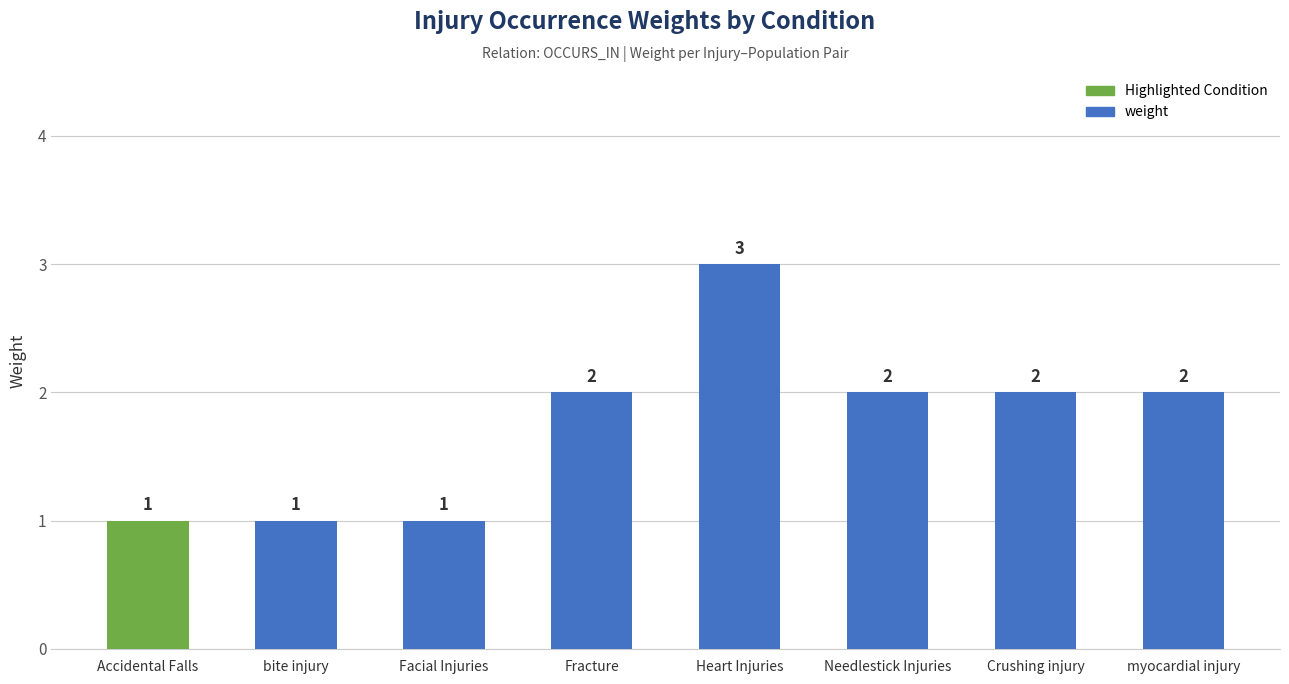

The value at Needlestick Injuries is 1. True or false?

False